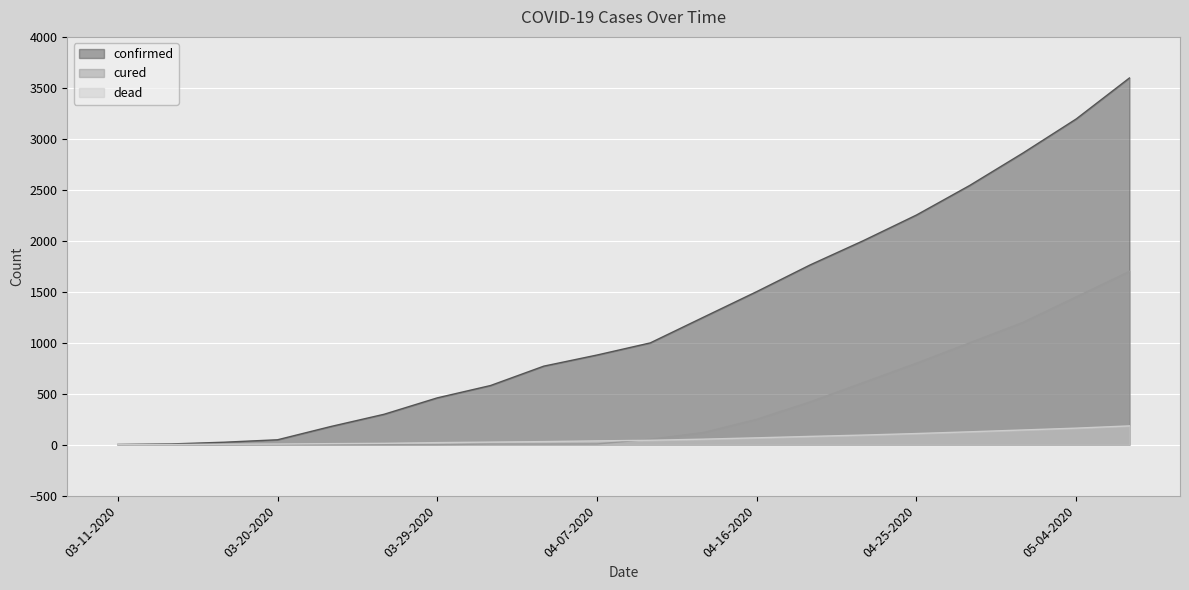

What is the average value of the dead series?

61